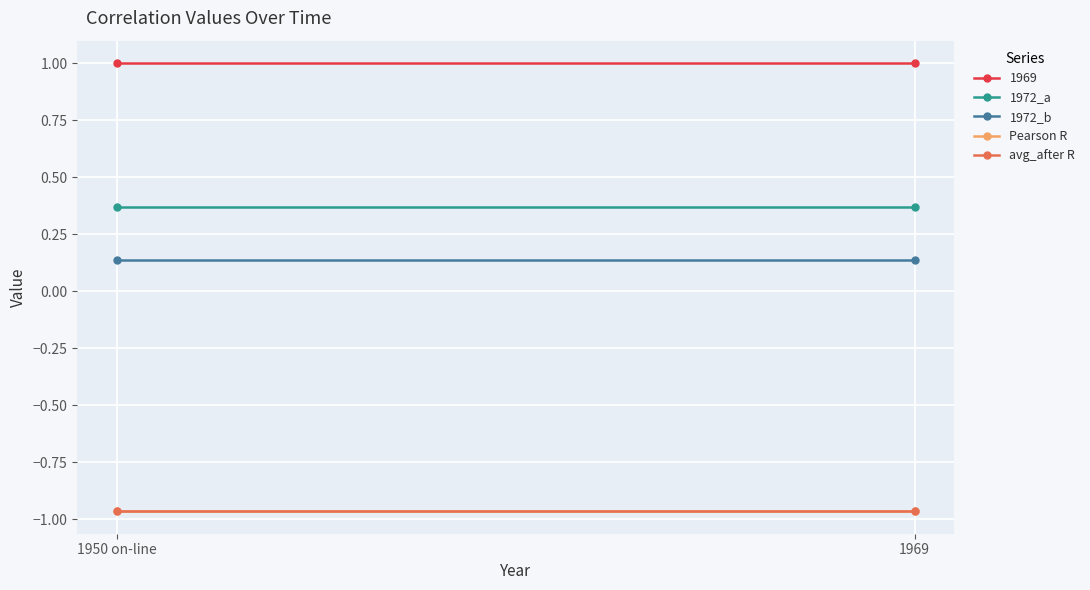

Is the value of Pearson R at 1969 greater than the value of 1972_b at 1969?

No